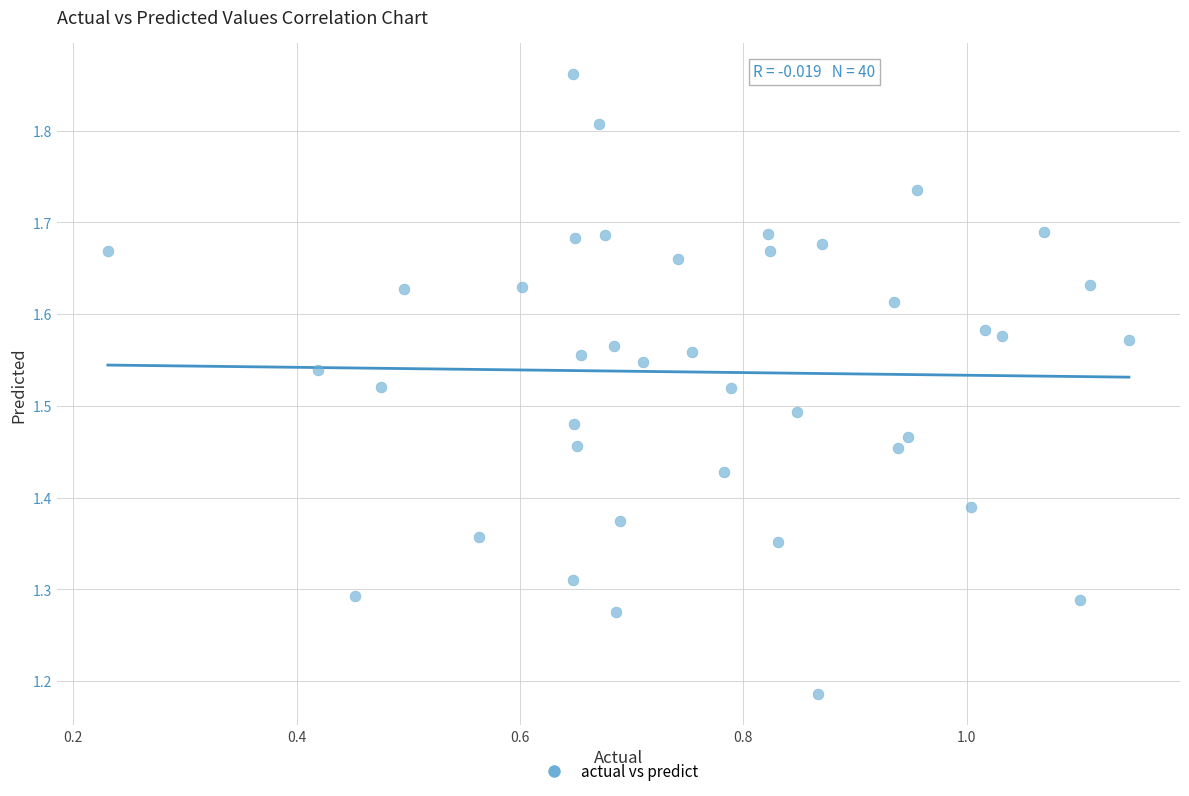

What is the range of X values (max minus min)?

0.9